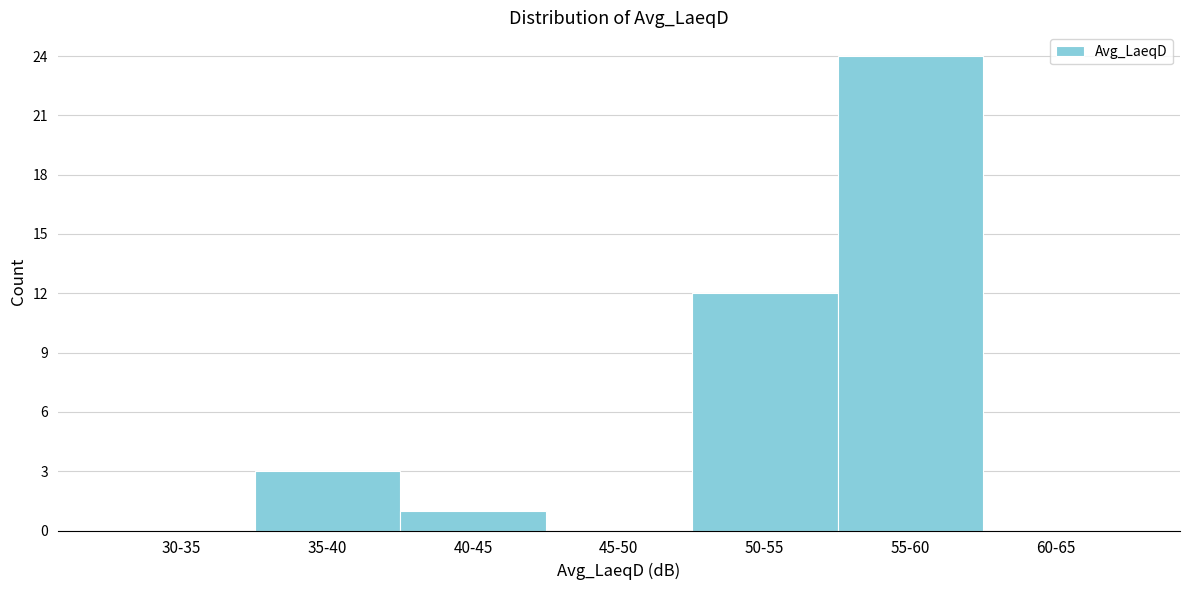

Reading left to right, extract all data points from this chart.

30-35=0	35-40=3	40-45=1	45-50=0	50-55=12	55-60=24	60-65=0